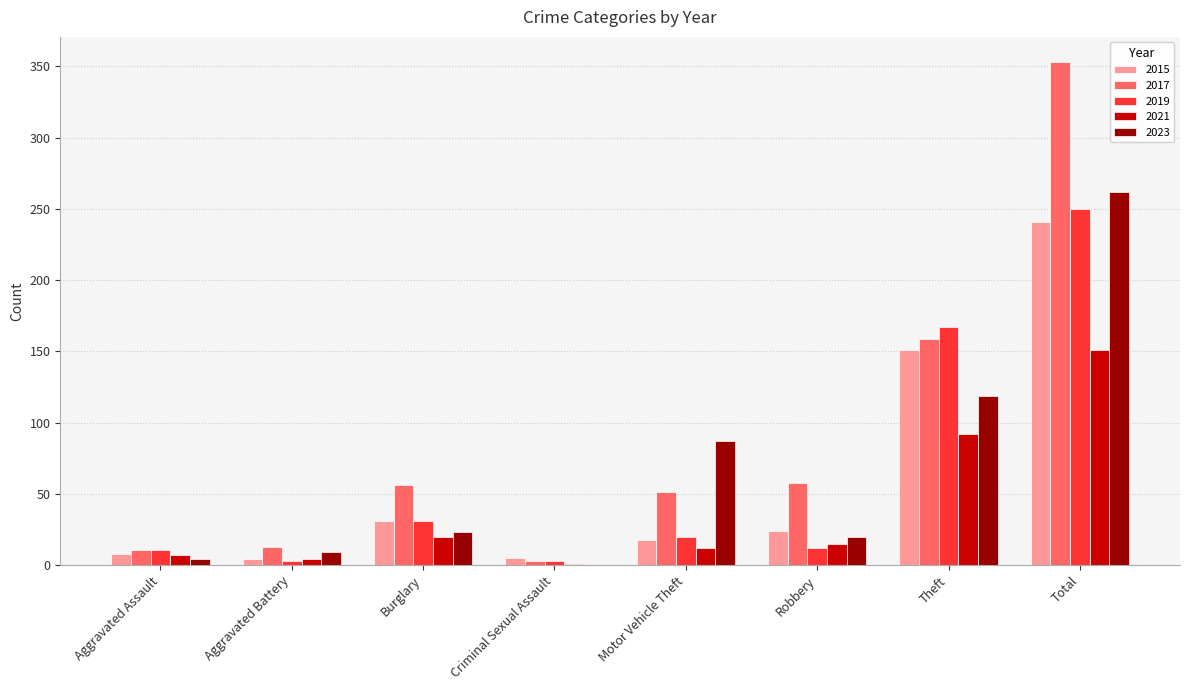

Which series has the widest spread of values?

2017